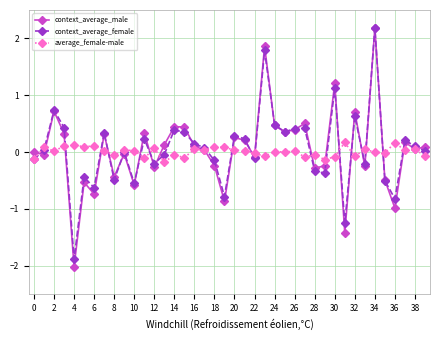

Which series has the largest range (max minus min)?

context_average_male